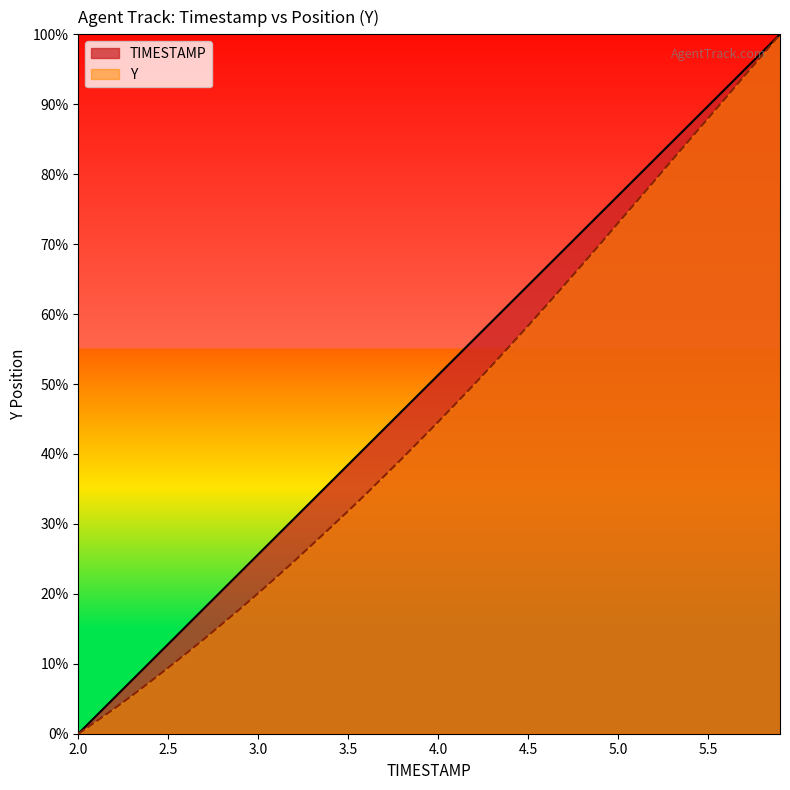

Rank the series by their average value, from highest to lowest.

TIMESTAMP, Y